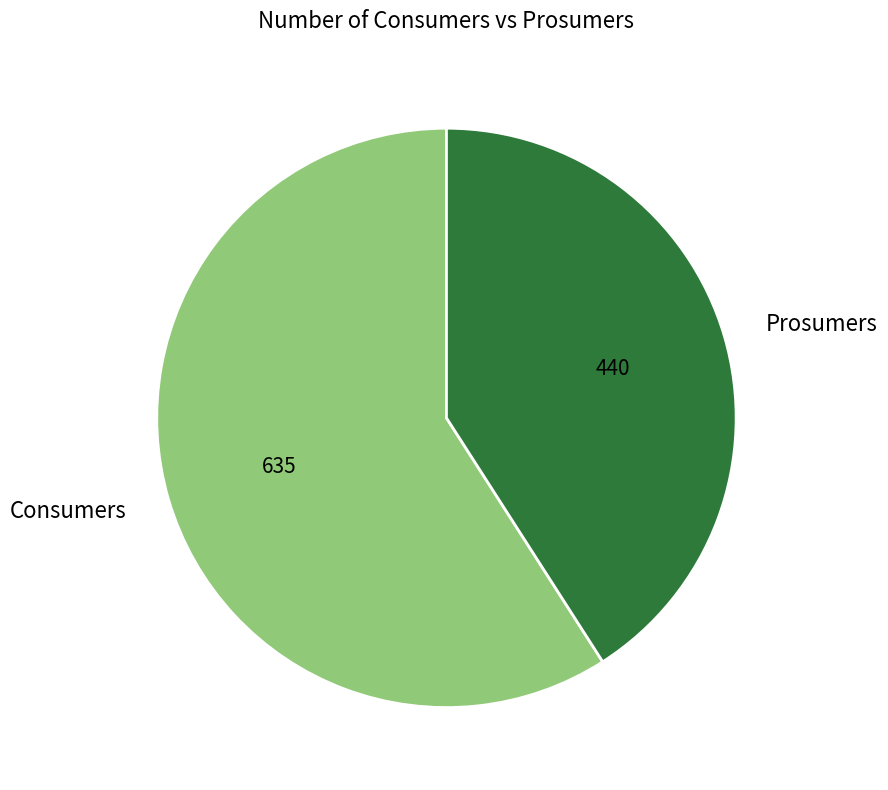

Combined, do Consumers and Prosumers account for over 50%?

Yes